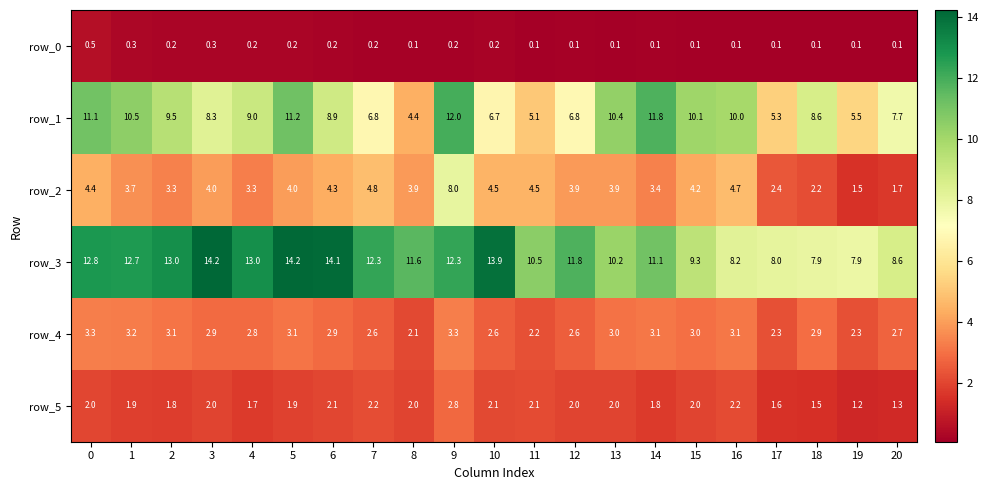

Reading left to right, list all the values displayed in this chart.

row_0: 0.5	0.3	0.2	0.3	0.2	0.2	0.2	0.2	0.1	0.2	0.2	0.1	0.1	0.1	0.1	0.1	0.1	0.1	0.1	0.1	0.1
row_1: 11.1	10.5	9.5	8.3	9.0	11.2	8.9	6.8	4.4	12.0	6.7	5.1	6.8	10.4	11.8	10.1	10.0	5.3	8.6	5.5	7.7
row_2: 4.4	3.7	3.3	4.0	3.3	4.0	4.3	4.8	3.9	8.0	4.5	4.5	3.9	3.9	3.4	4.2	4.7	2.4	2.2	1.5	1.7
row_3: 12.8	12.7	13.0	14.2	13.0	14.2	14.1	12.3	11.6	12.3	13.9	10.5	11.8	10.2	11.1	9.3	8.2	8.0	7.9	7.9	8.6
row_4: 3.3	3.2	3.1	2.9	2.8	3.1	2.9	2.6	2.1	3.3	2.6	2.2	2.6	3.0	3.1	3.0	3.1	2.3	2.9	2.3	2.7
row_5: 2.0	1.9	1.8	2.0	1.7	1.9	2.1	2.2	2.0	2.8	2.1	2.1	2.0	2.0	1.8	2.0	2.2	1.6	1.5	1.2	1.3